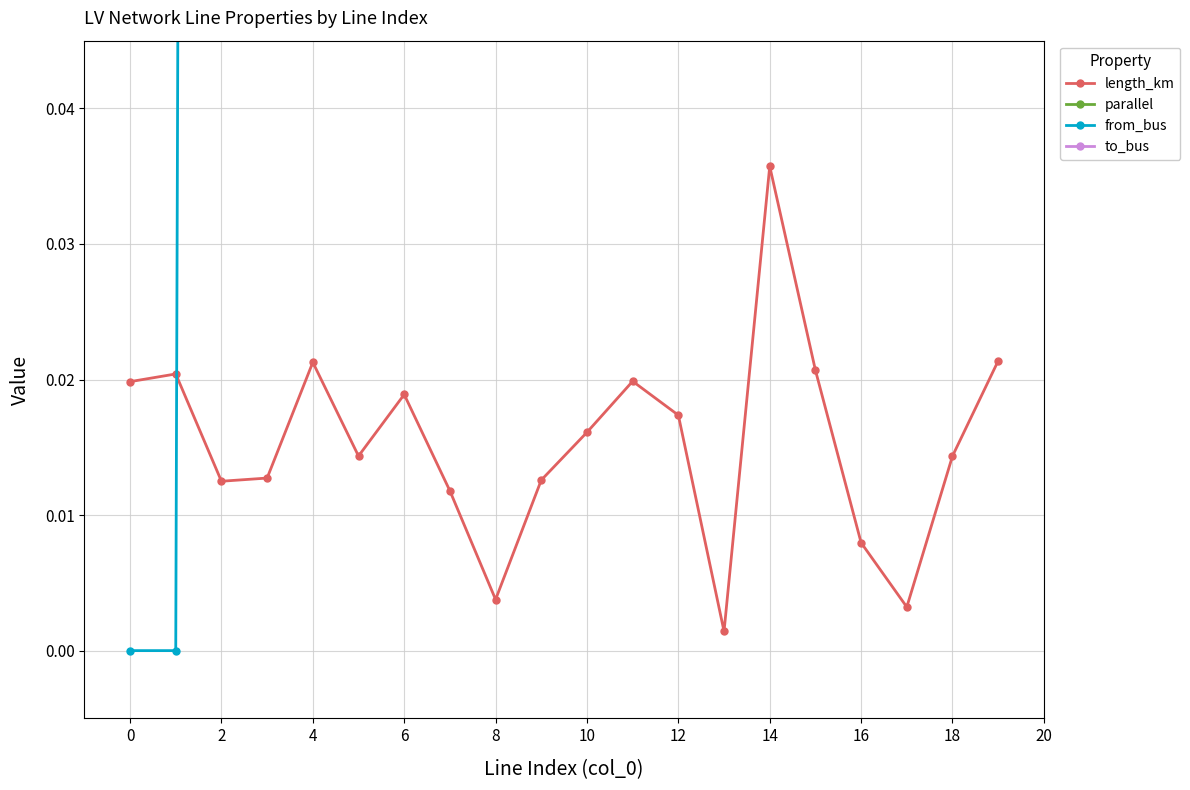

At which label does length_km reach its peak?

14